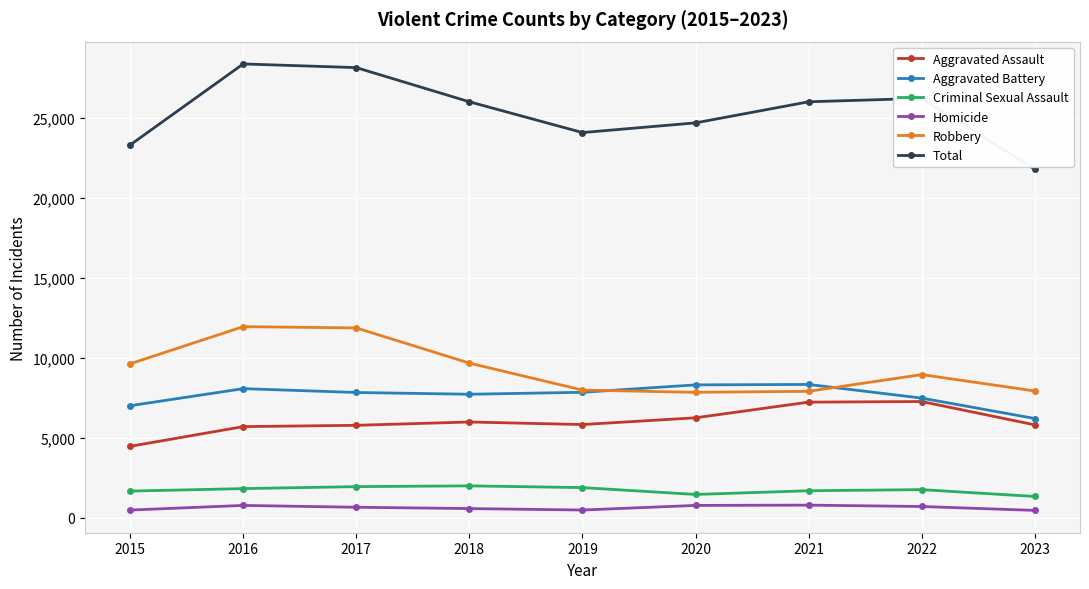

True or false: Robbery has more than 0 points higher than both neighbors.

True